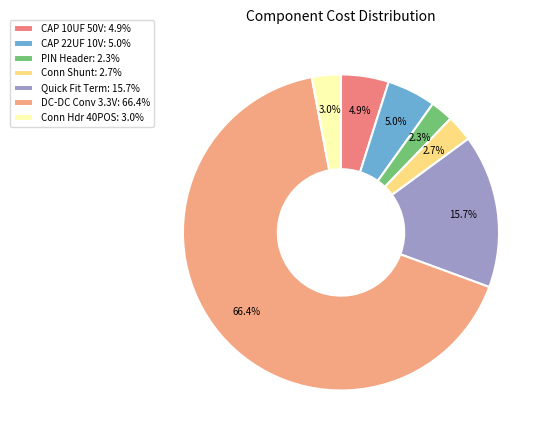

Which slice represents more than half of the pie?

DC-DC Conv 3.3V: 66.4%